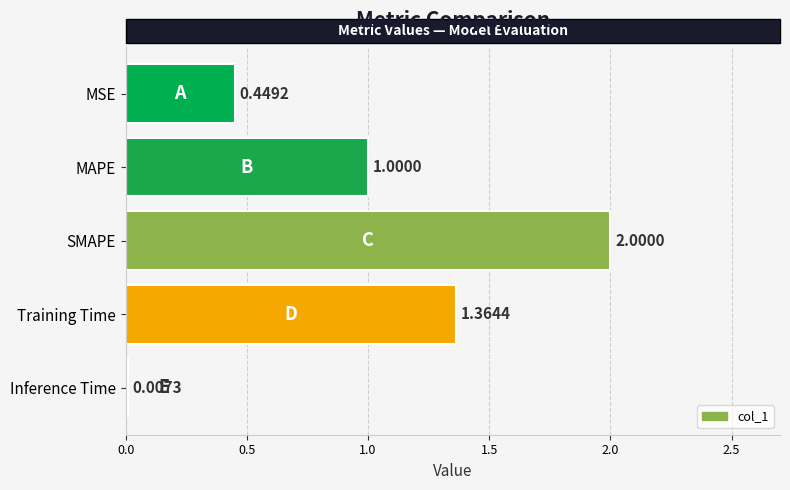

What is the sum of the values at Training Time and SMAPE?

3.4